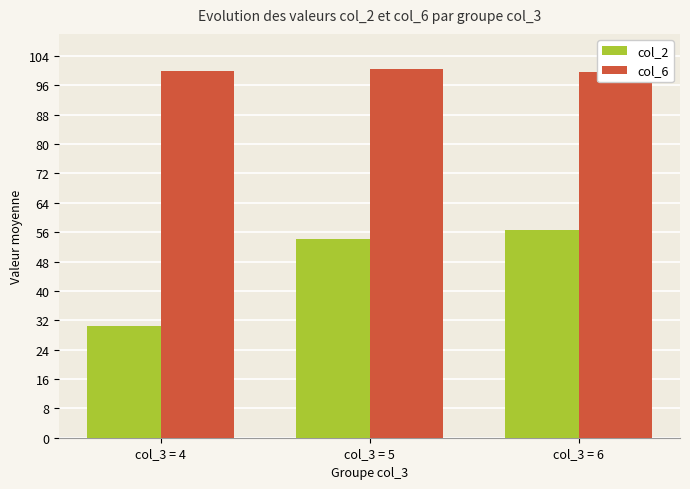

What is the difference between the maximum and second lowest values in the col_2 series?

2.5